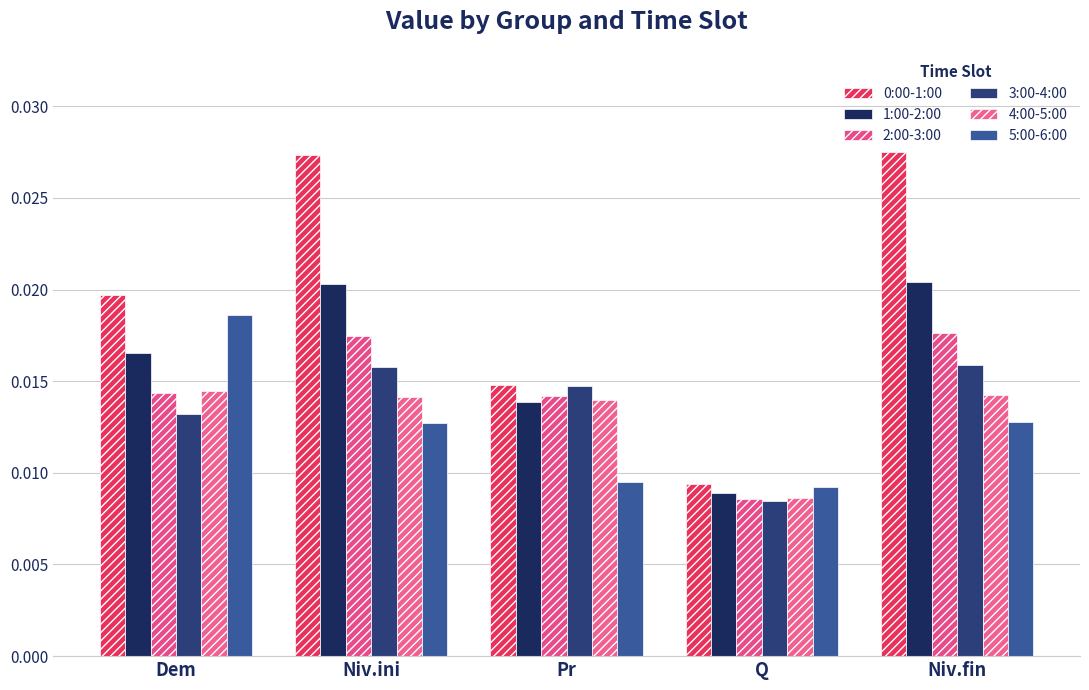

What is the total value across all series at Pr?

0.1